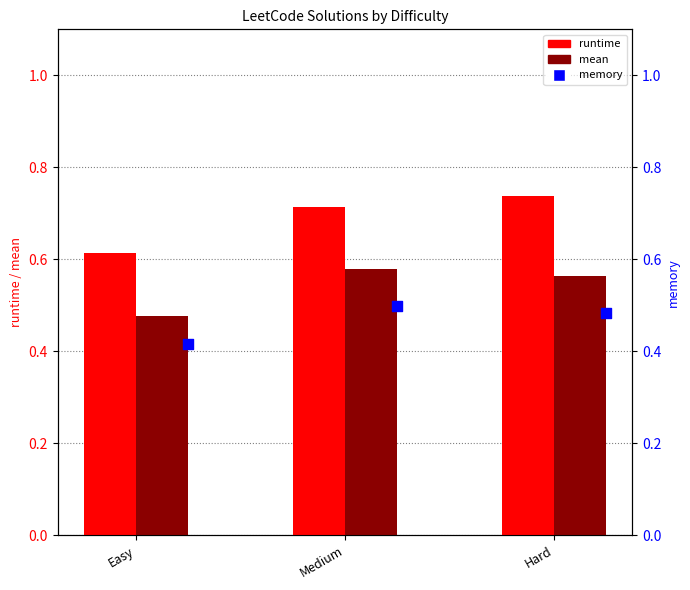

What is the total value across all series at Hard?

1.8